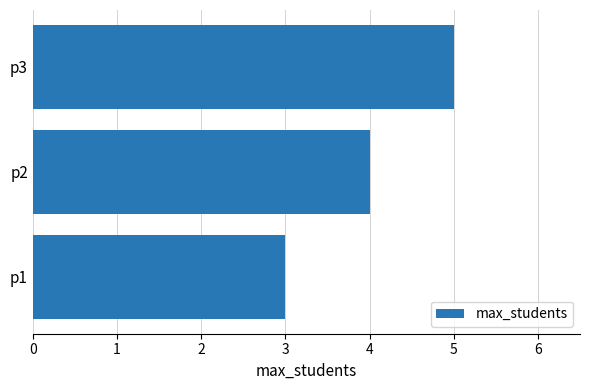

What is the average value?

4